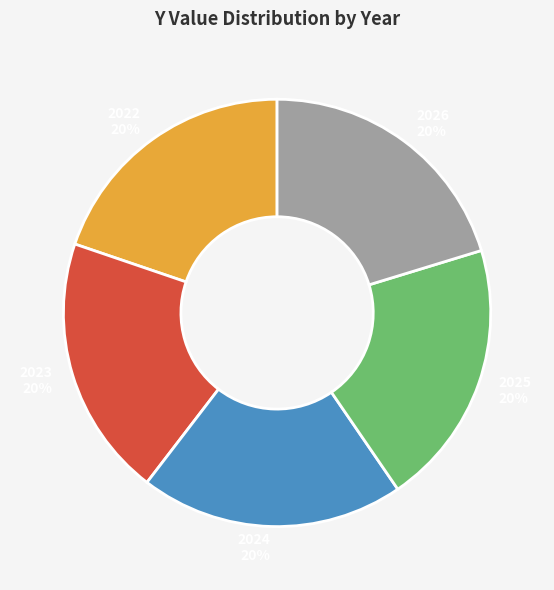

The 2026 slice represents 32% of the pie. True or false?

False